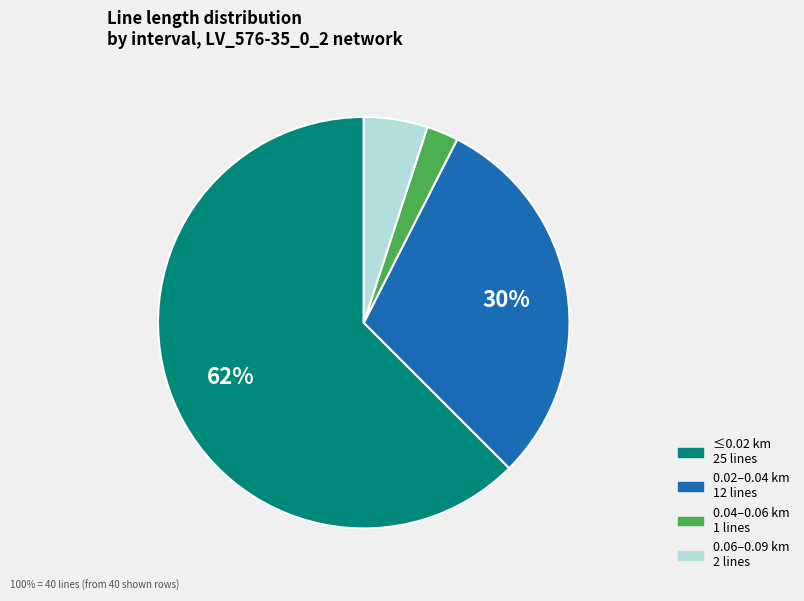

Does any single category account for the majority?

Yes